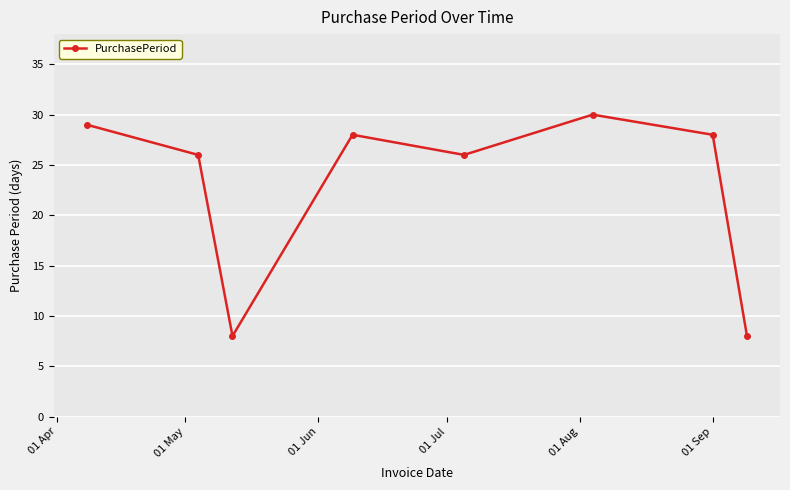

What is the sum of all values?

183